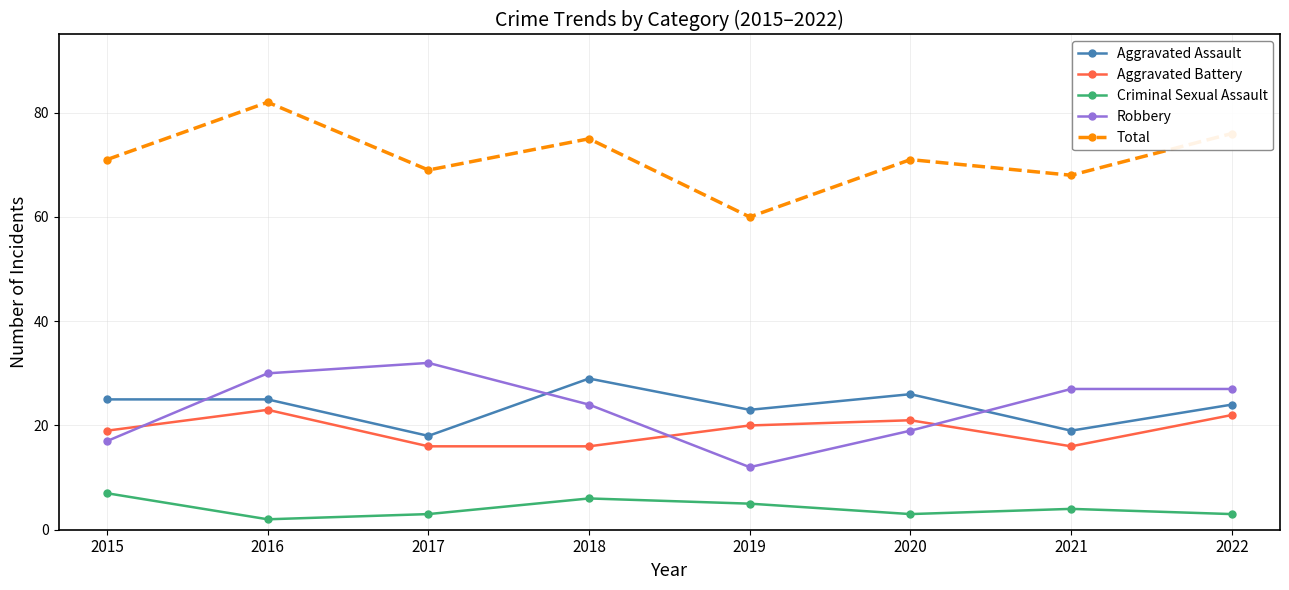

What is the sum of the Aggravated Battery values at 2016 and 2017?

39